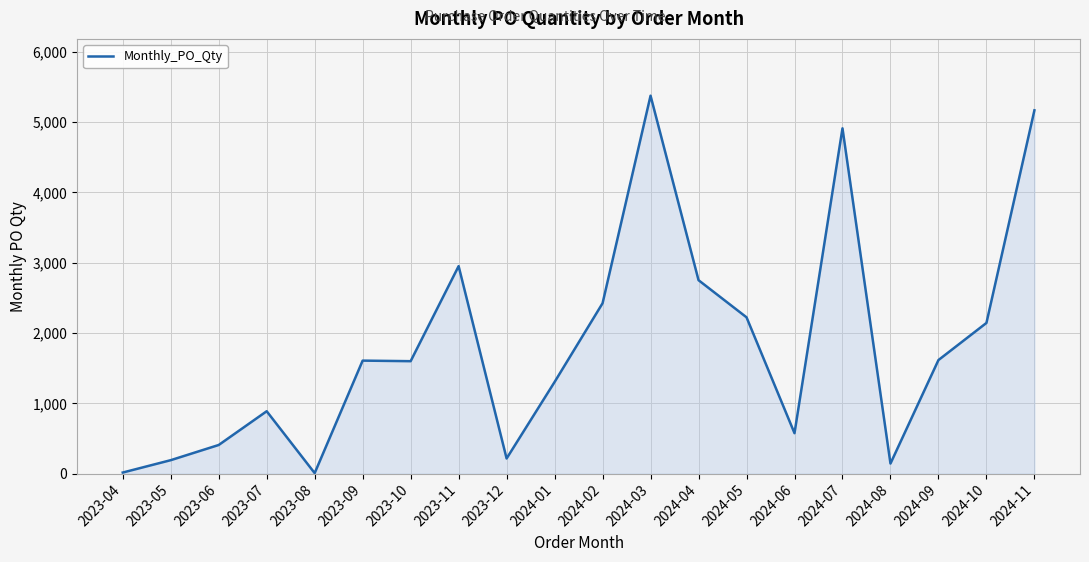

Is it true that the value at 2023-10 is 2289?

False